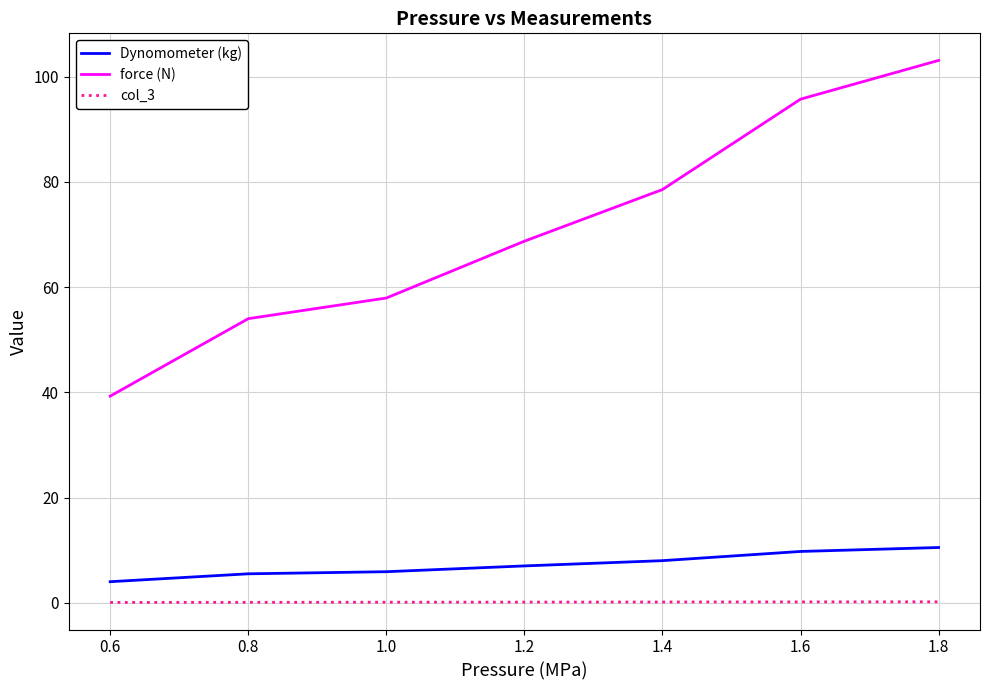

Rank the series by their maximum value, from lowest to highest.

col_3, Dynomometer (kg), force (N)